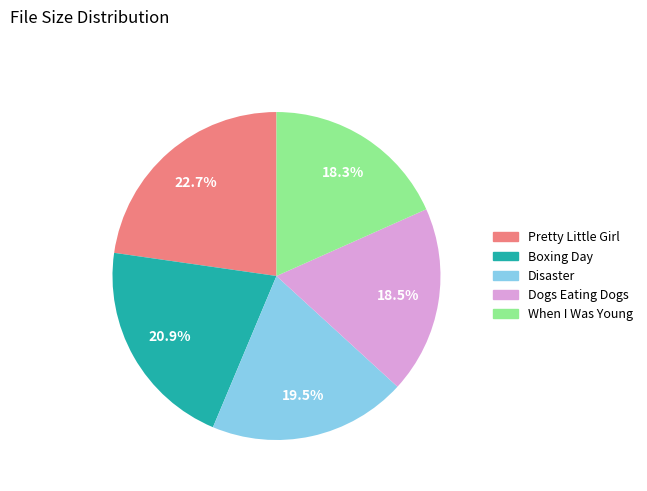

How many segments does this pie chart have?

5